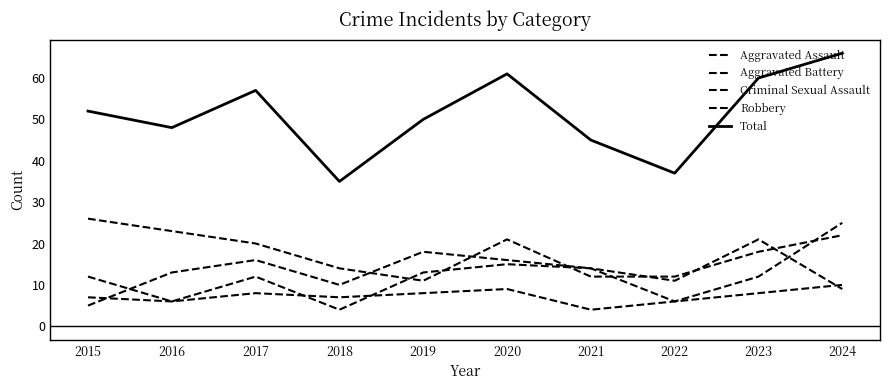

True or false: Total and Criminal Sexual Assault intersect in this chart.

False